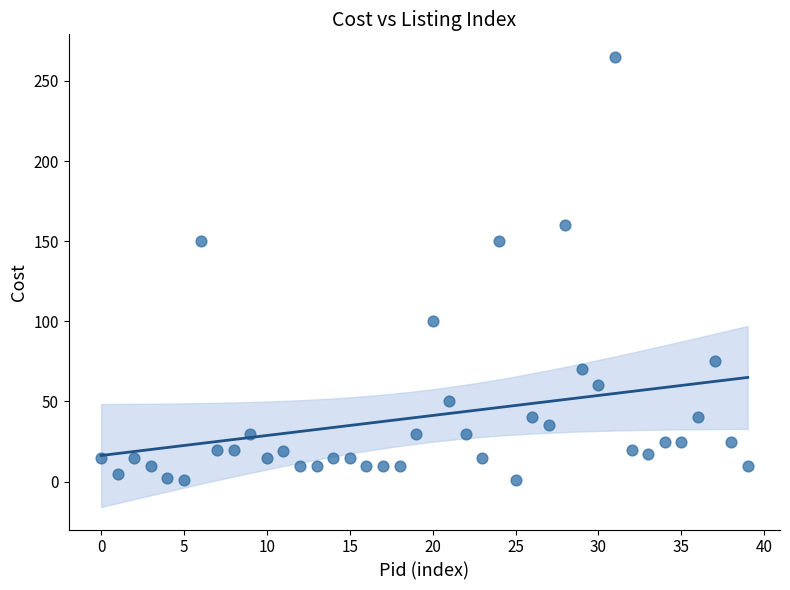

What is the range of Y values (max minus min)?

264